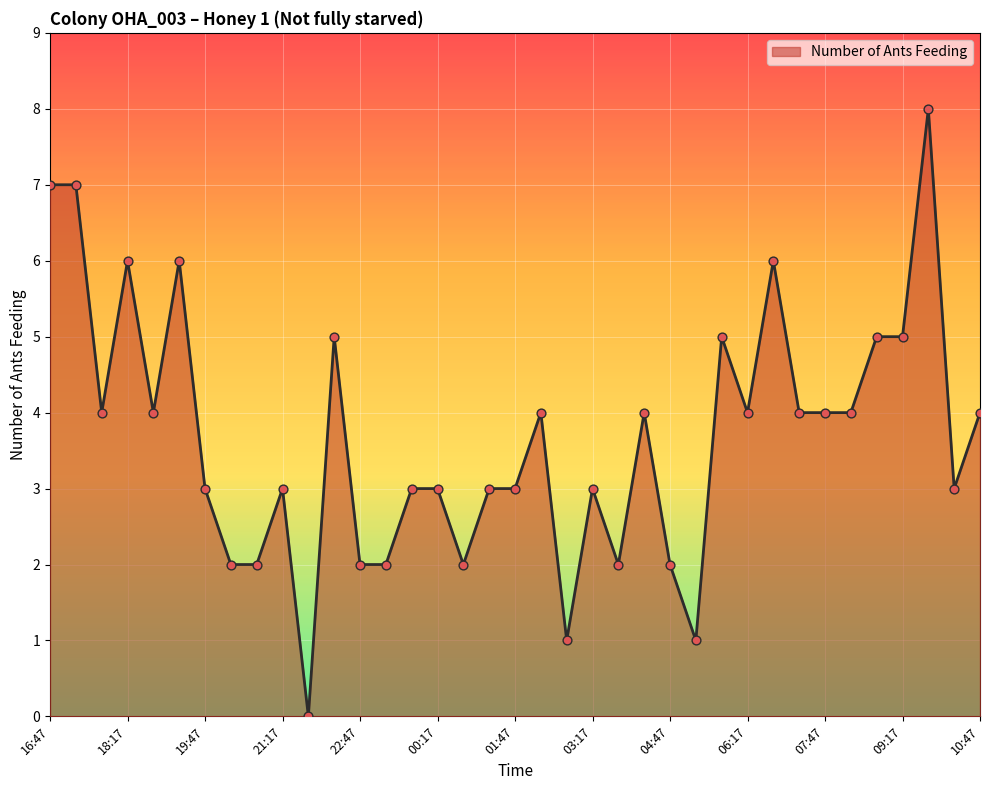

What is the difference between the maximum and minimum values?

8